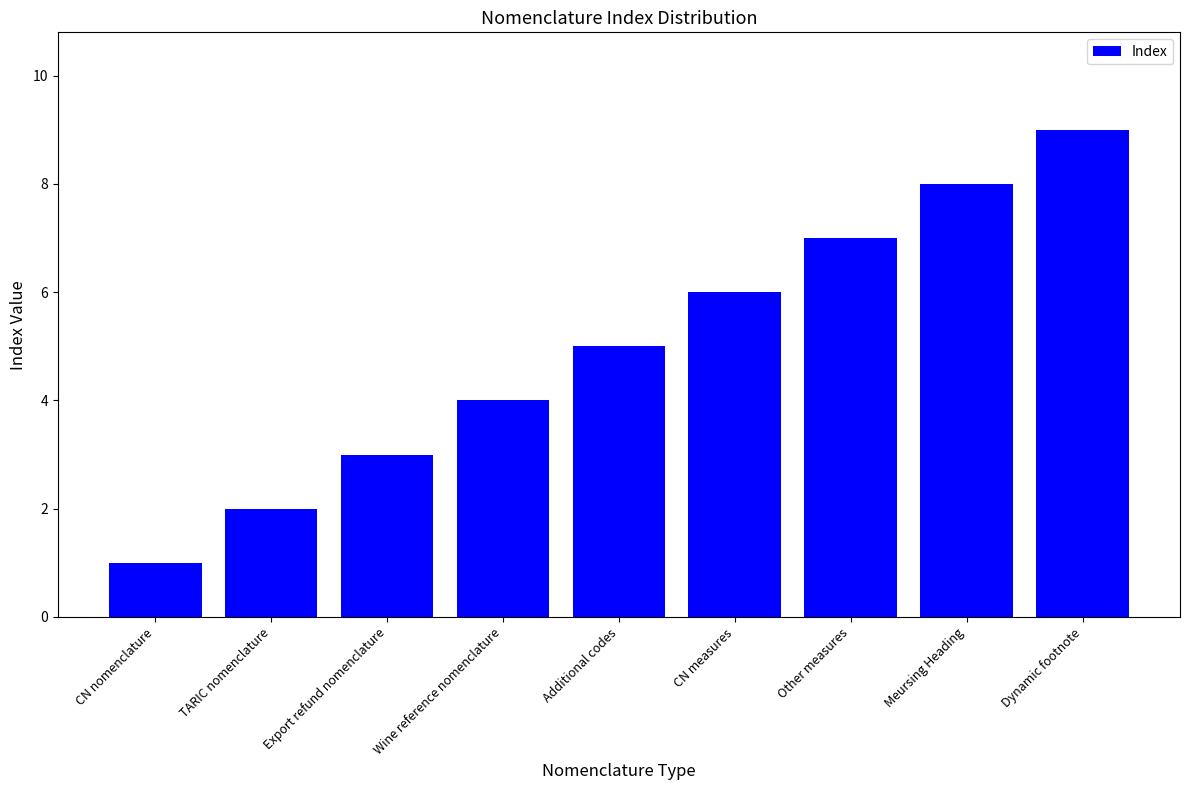

Does the chart contain any negative values?

No